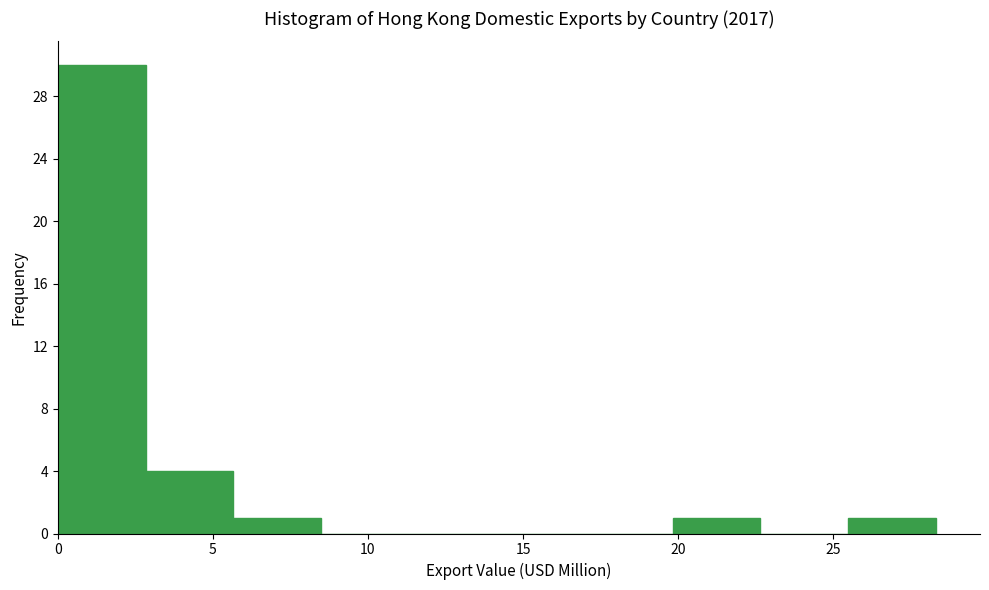

Reading left to right, transcribe this chart: for each bar, give the range it covers on the x-axis and its height. Neither the bar edges nor the heights are printed on the chart, so give them approximately, as read against the axes.

0.0 to 3.0: 30
3.0 to 5.5: 4
5.5 to 8.5: 1
8.5 to 11.5: 0
11.5 to 14.0: 0
14.0 to 17.0: 0
17.0 to 20.0: 0
20.0 to 22.5: 1
22.5 to 25.5: 0
25.5 to 28.5: 1